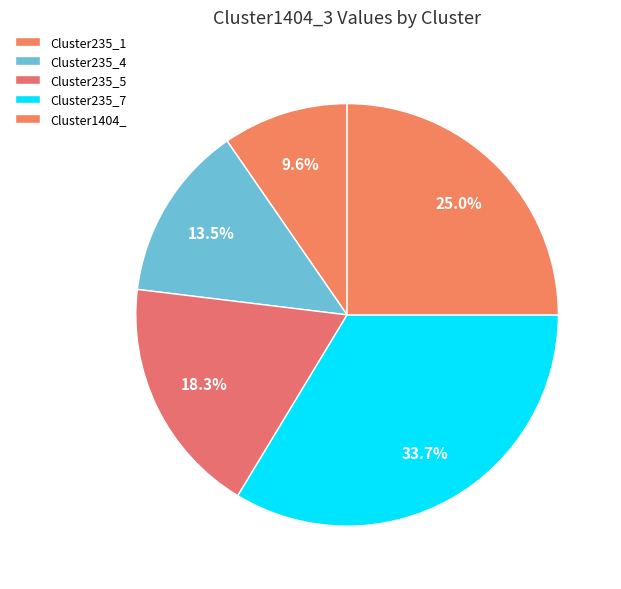

How many slices are in this pie chart?

5